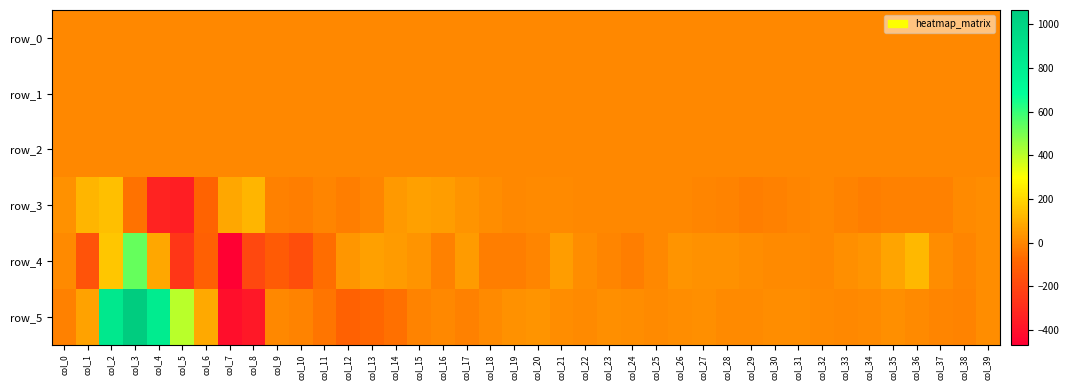

How many negative values does the row_3 series have?

20